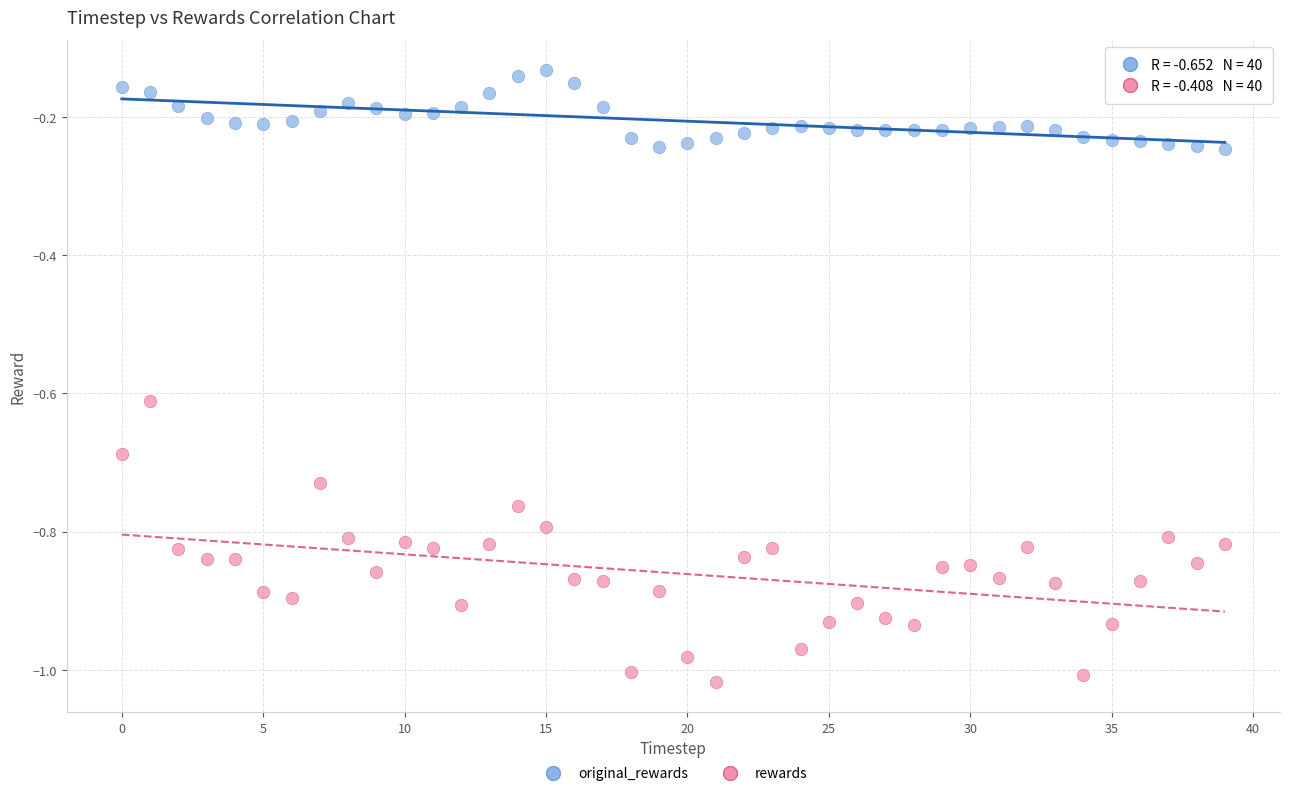

Across all data points, what is the range of Y values (max minus min)?

0.9